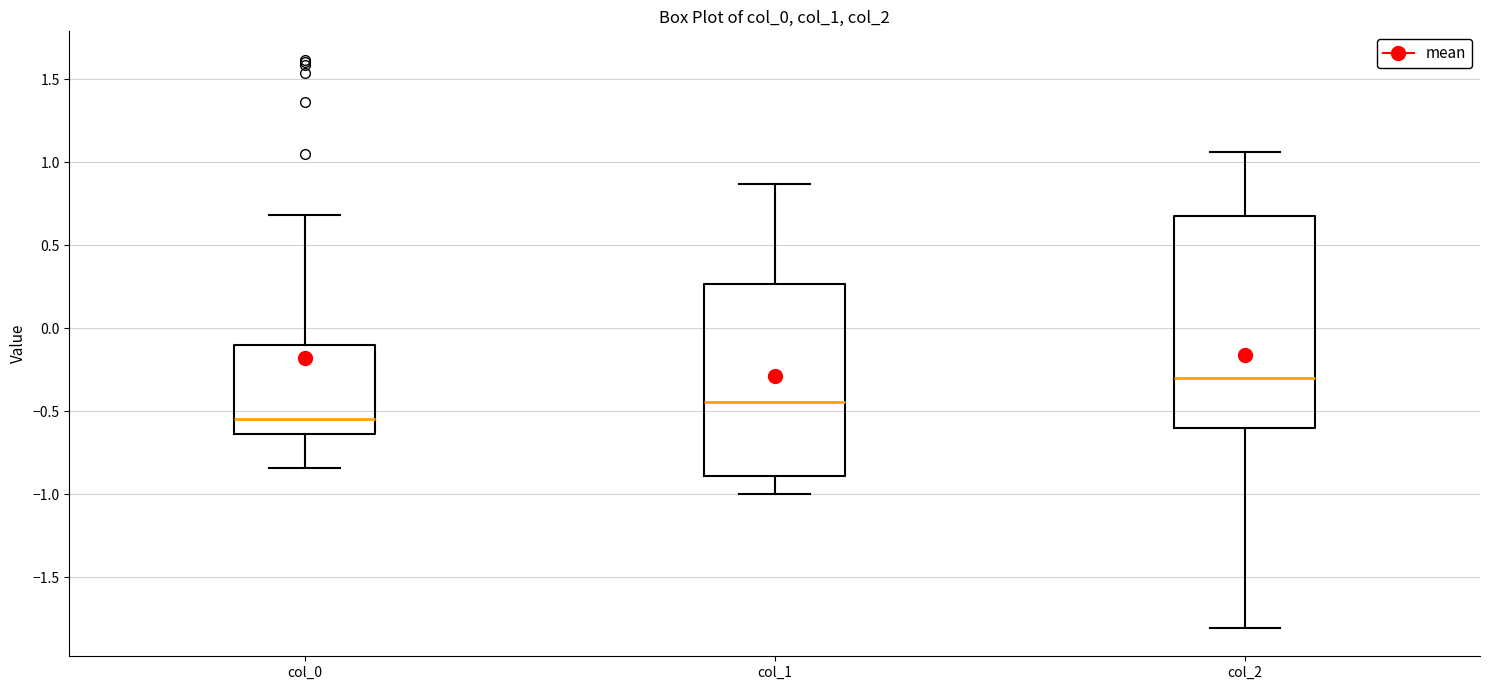

Comparing the boxes themselves (not the whiskers), which one is the tallest?

col_2